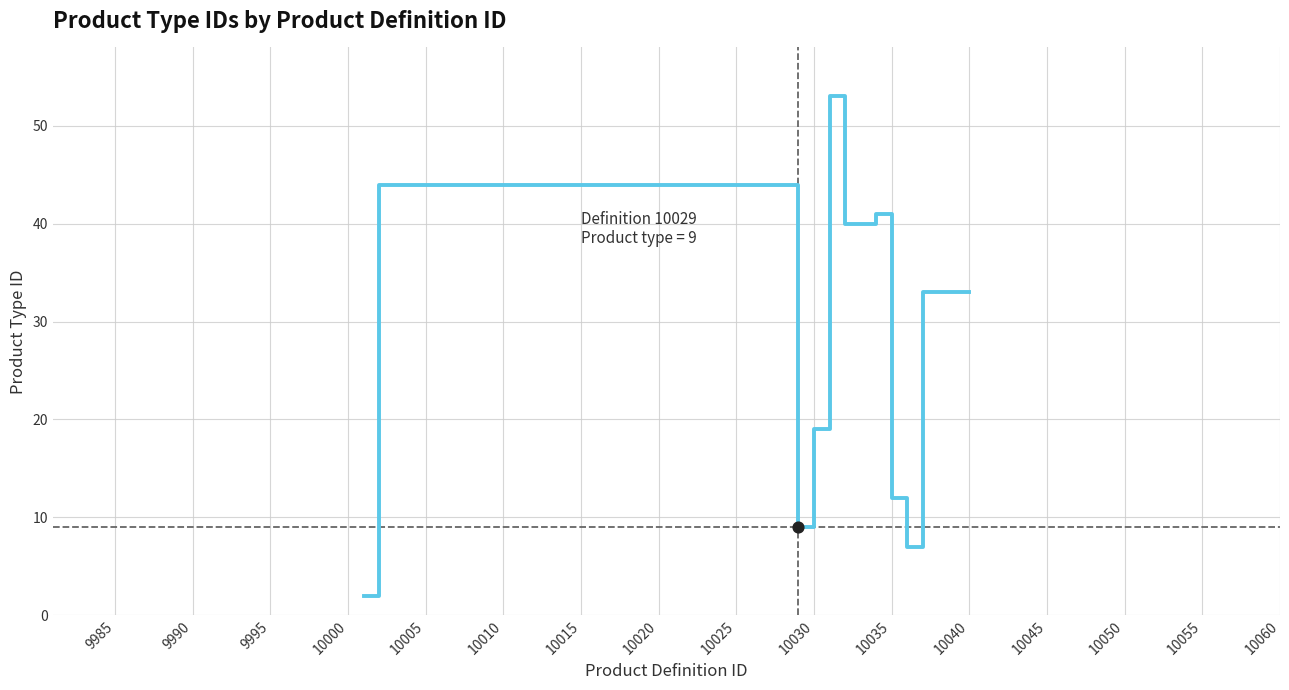

What is the difference between the maximum and minimum values?

51